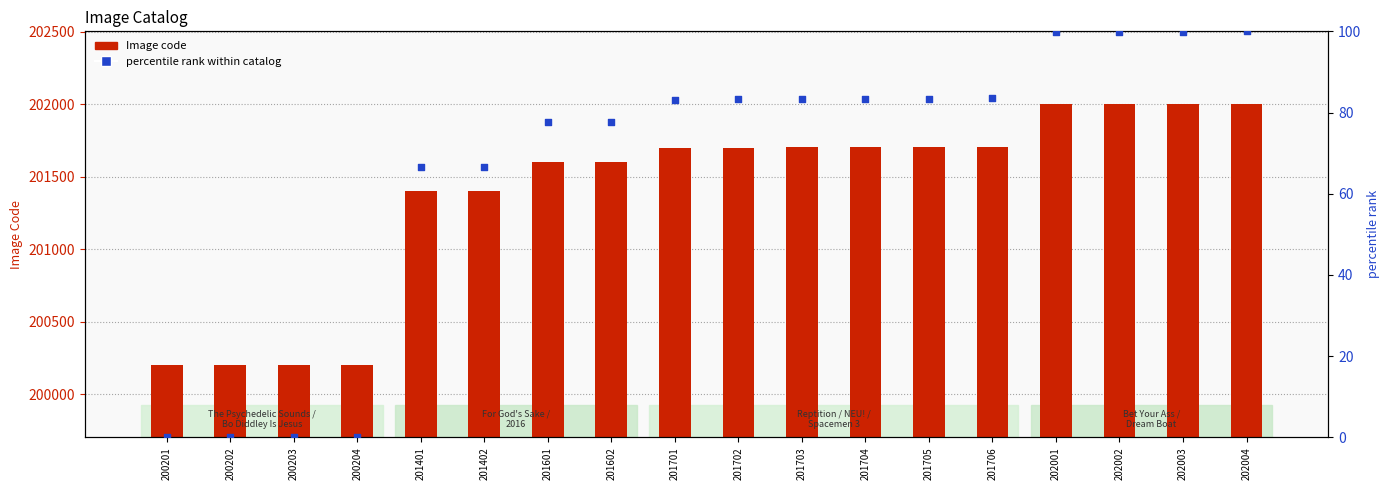

Which series has the largest total across all categories?

Image code